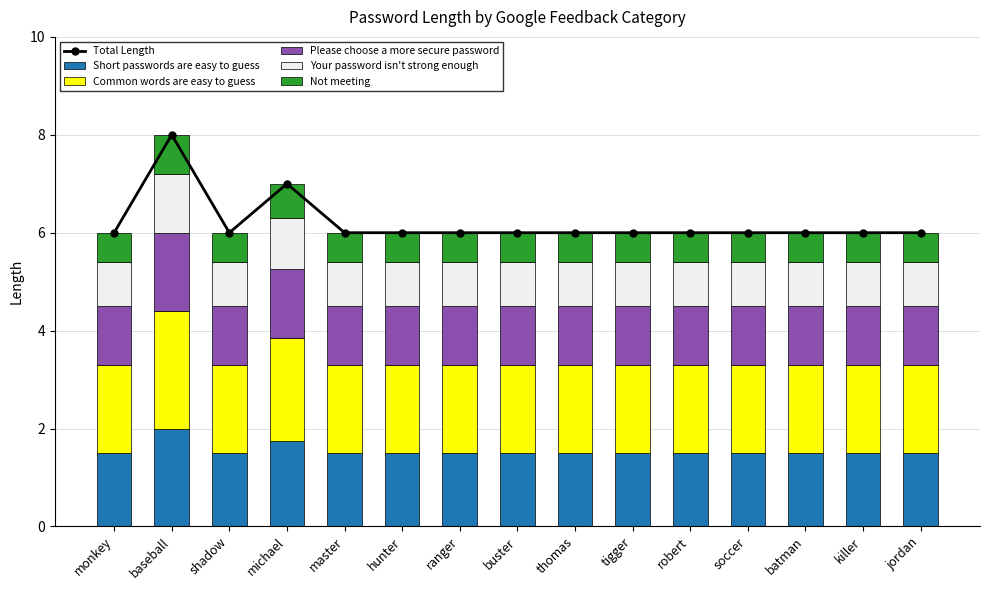

What are all the series names shown in the legend?

Total Length, Short passwords are easy to guess, Common words are easy to guess, Please choose a more secure password, Your password isn't strong enough, Not meeting